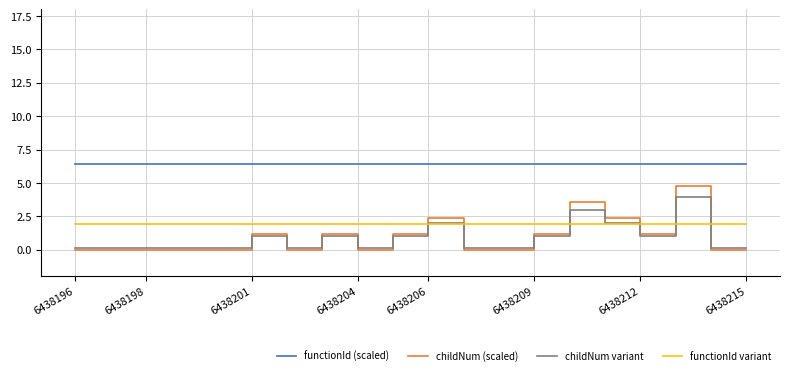

What is the lowest value of the functionId (scaled) series?

6.4